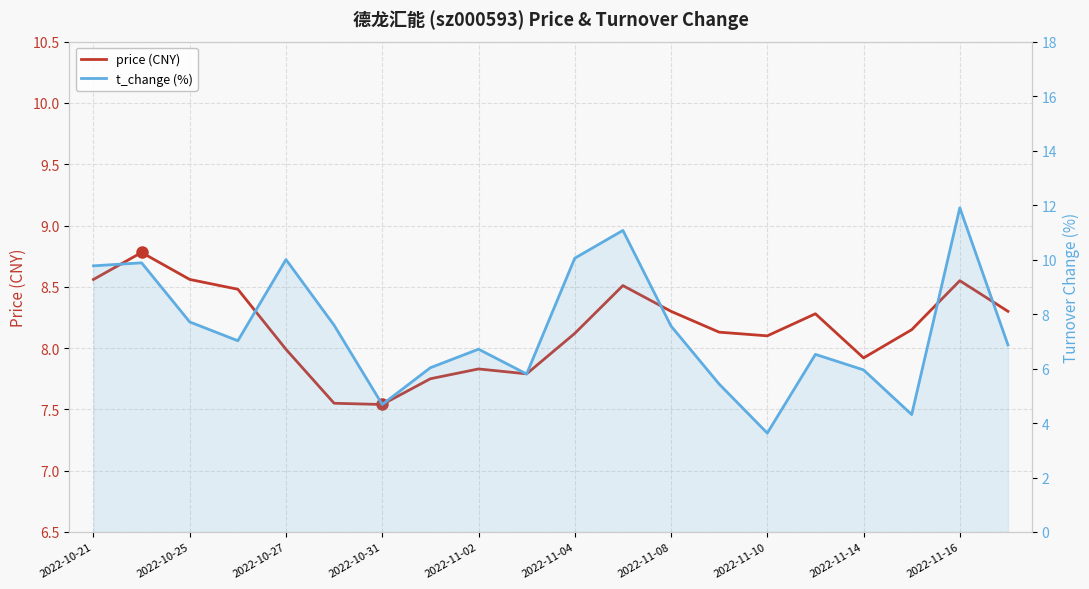

Does the chart display data point markers on the line(s)?

No